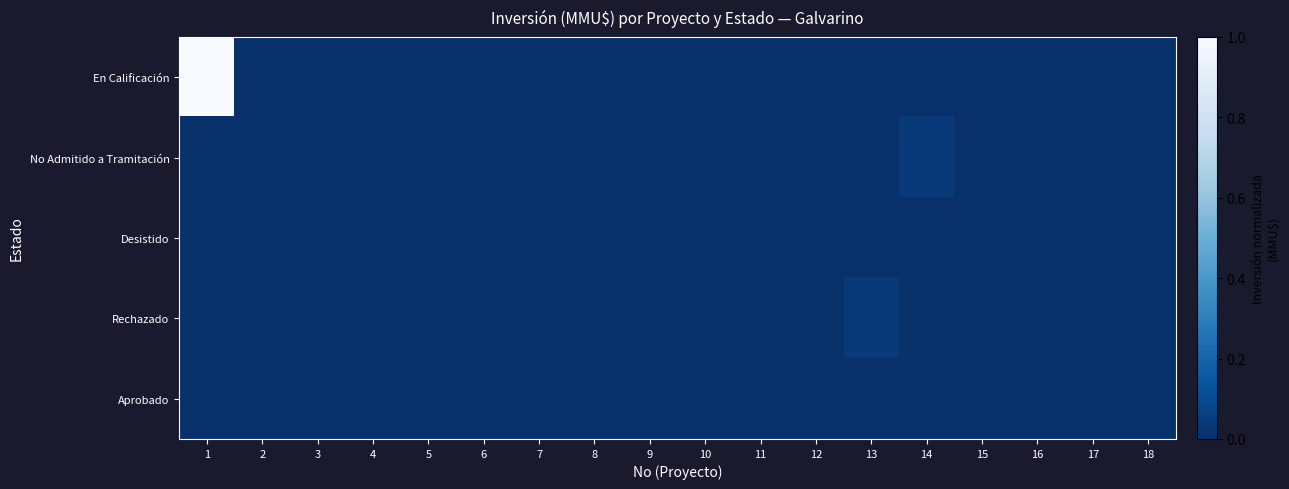

Count the number of categories in the chart.

18